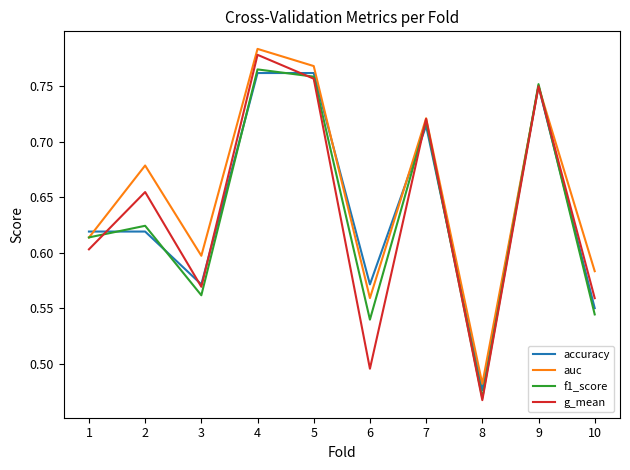

At which category does the chart reach its minimum across all series?

8